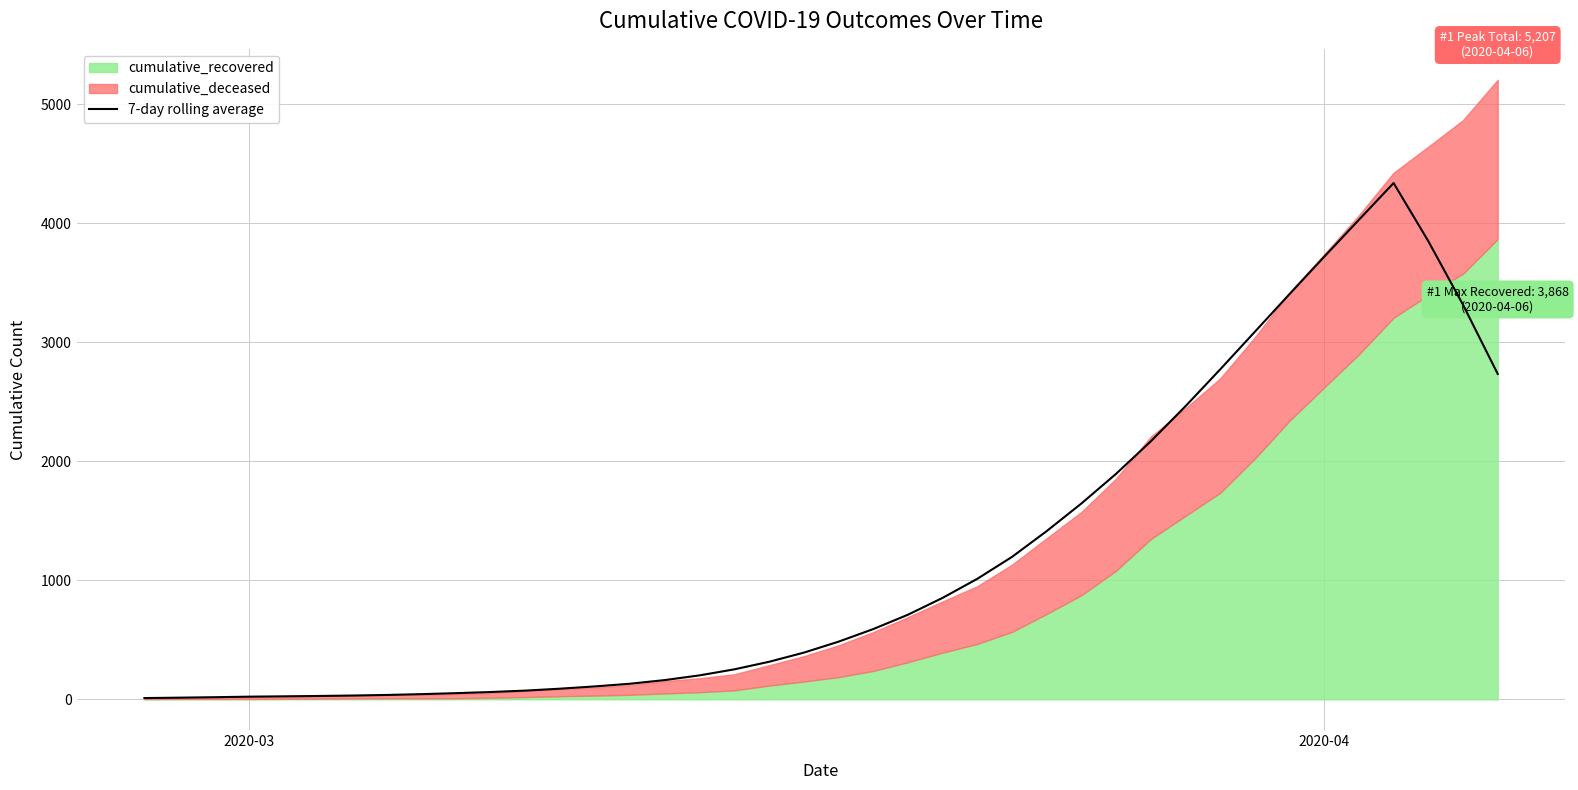

Does the chart display data point markers on the line(s)?

No